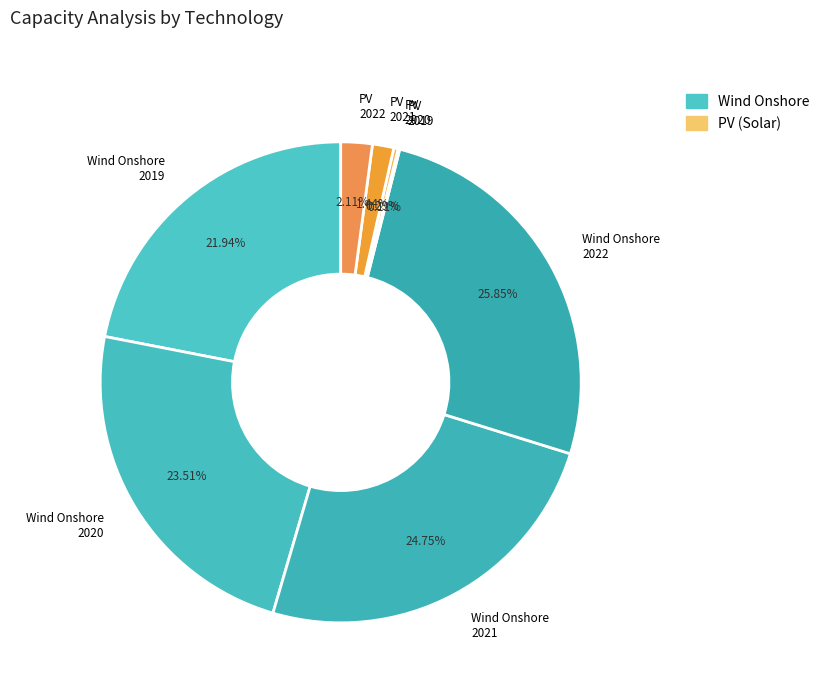

To the nearest percent, what is the combined percentage of Wind Onshore 2022 and Wind Onshore 2021?

51%